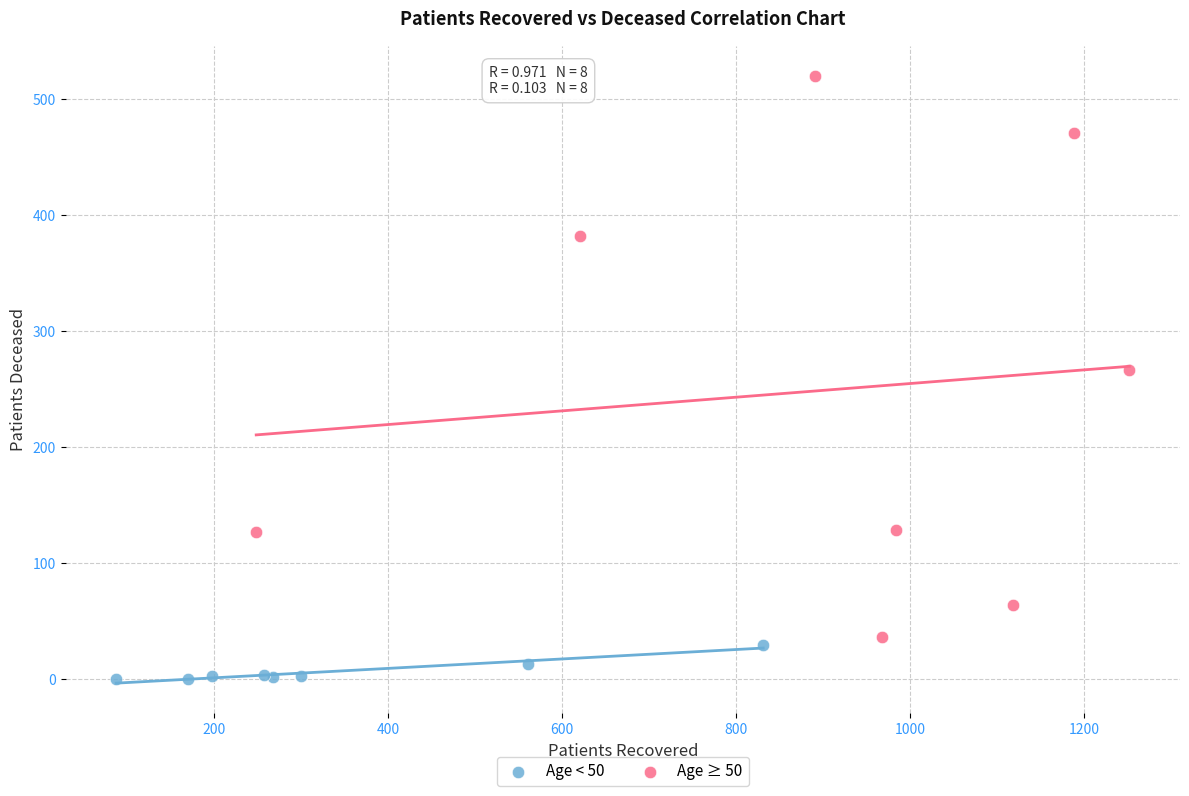

Which series has the largest Y range (max minus min)?

Age ≥ 50